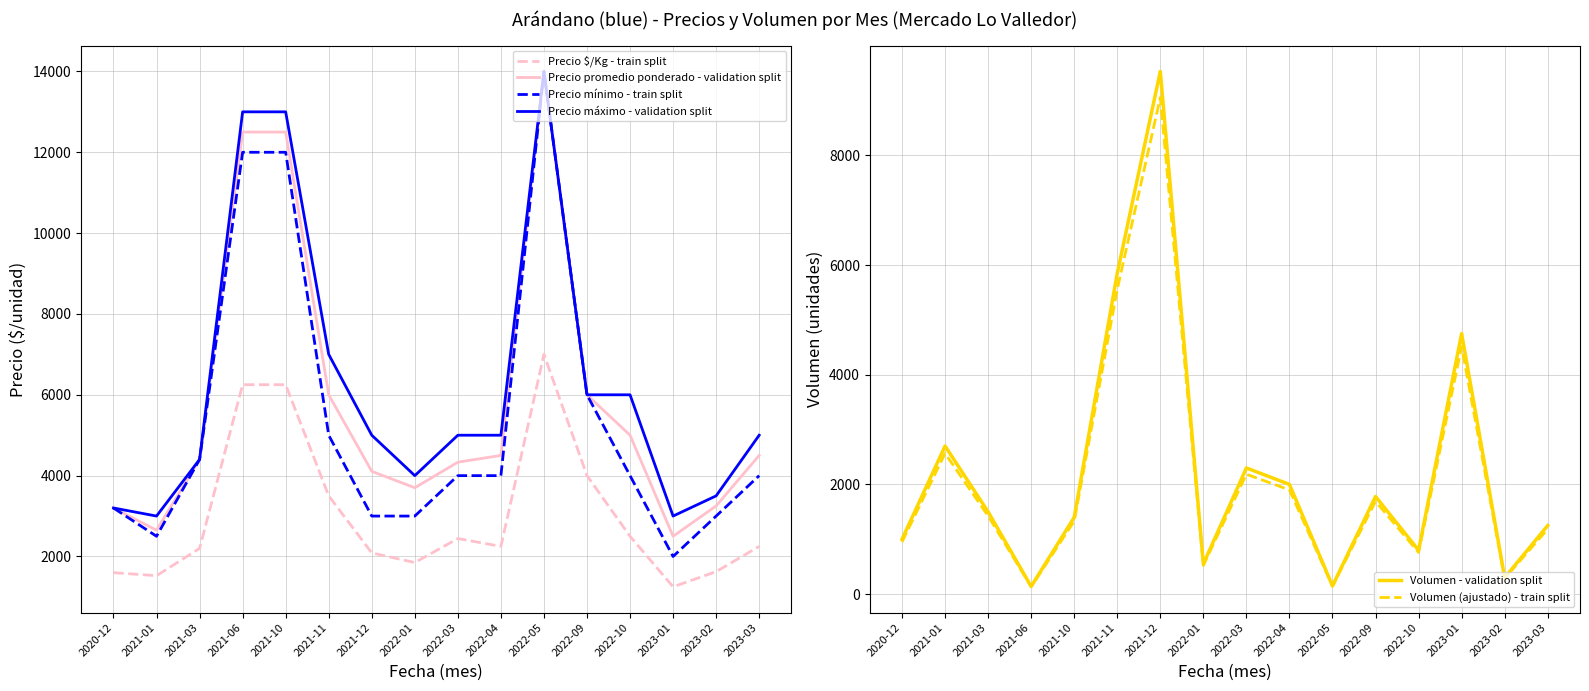

What is the label of the 9th point from the left?

2022-03